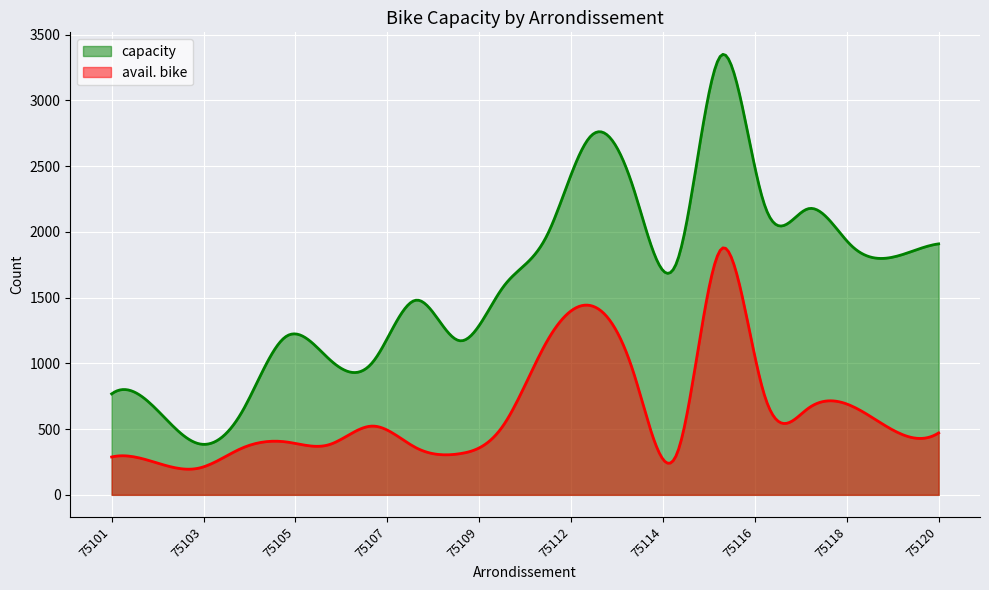

At which label does capacity first exceed 1783?

75111